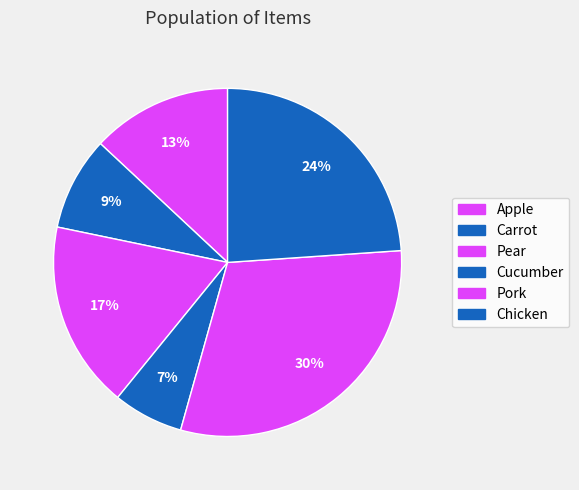

How many segments does this pie chart have?

6